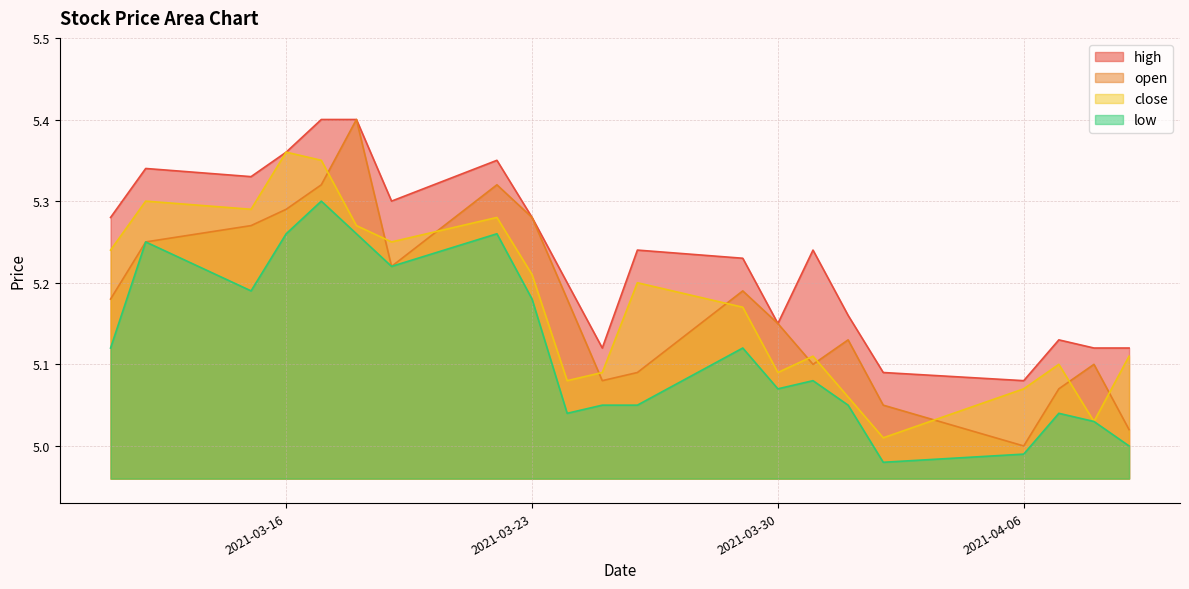

Which series has the widest spread of values?

open